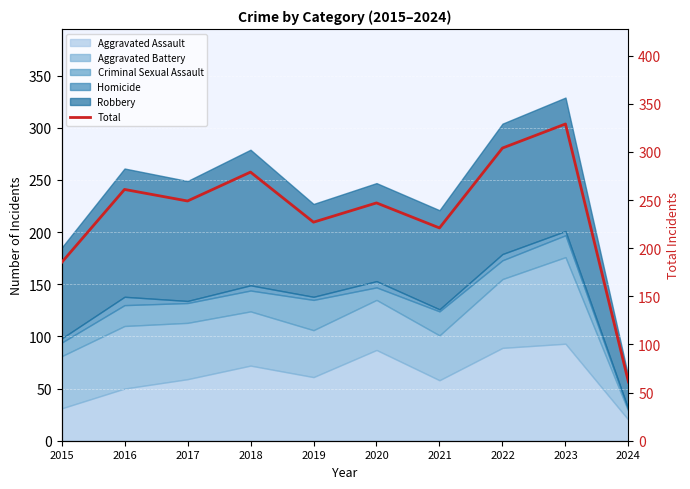

Rank the categories by value from highest to lowest.

2023, 2022, 2018, 2016, 2017, 2020, 2019, 2021, 2015, 2024